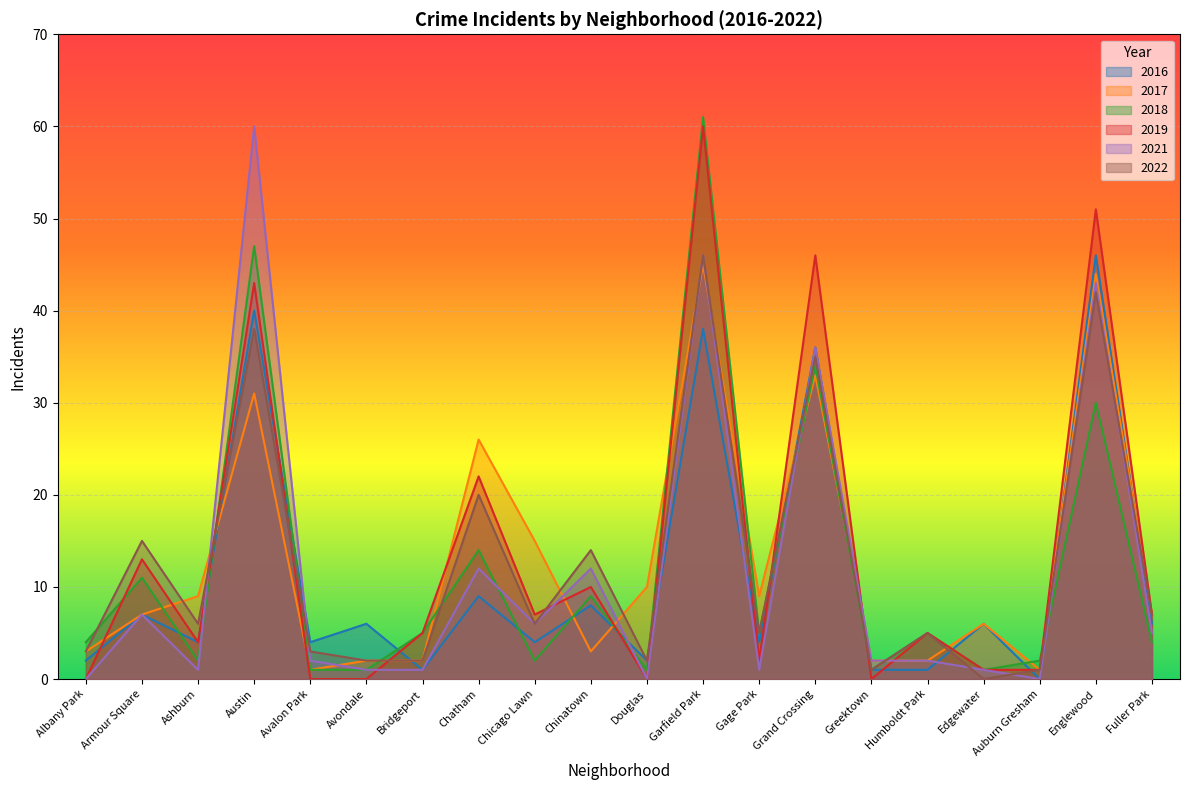

Reading left to right, what are all the values shown in this chart?

2017: 3	7	9	31	1	2	2	26	15	3	10	45	9	33	2	2	6	1	44	7
2022: 3	15	6	38	3	2	2	20	6	14	2	46	5	35	1	5	0	1	42	7
2018: 4	11	2	47	1	1	5	14	2	9	1	61	5	34	1	5	1	2	30	4
2021: 0	7	1	60	2	1	1	12	6	12	0	46	1	36	2	2	1	0	43	5
2016: 2	7	4	40	4	6	1	9	4	8	2	38	4	36	1	1	6	0	46	6
2019: 0	13	4	43	0	0	5	22	7	10	0	60	2	46	0	5	1	1	51	7